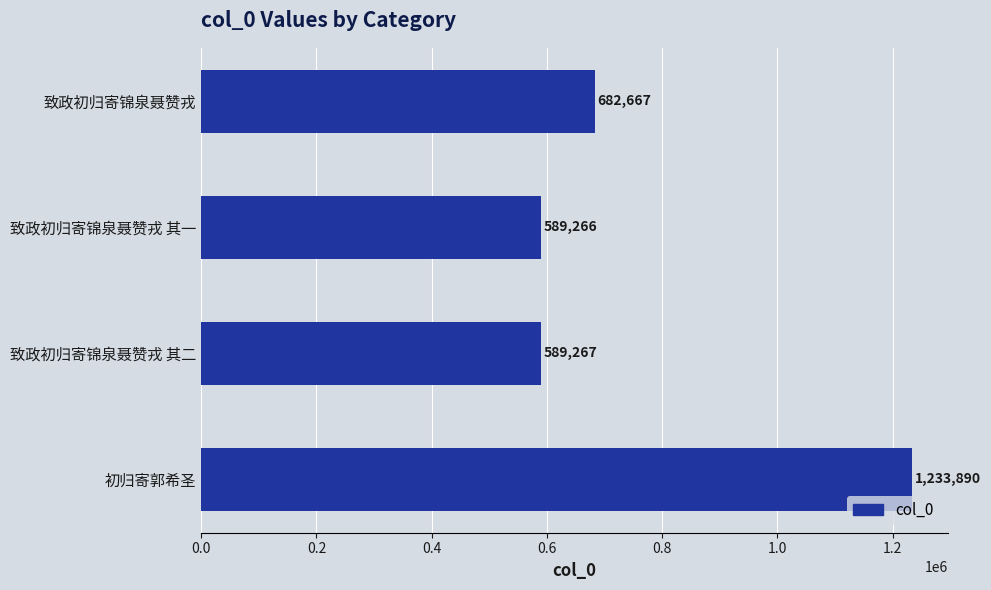

Rank the categories by value from highest to lowest.

初归寄郭希圣, 致政初归寄锦泉聂赞戎, 致政初归寄锦泉聂赞戎 其二, 致政初归寄锦泉聂赞戎 其一